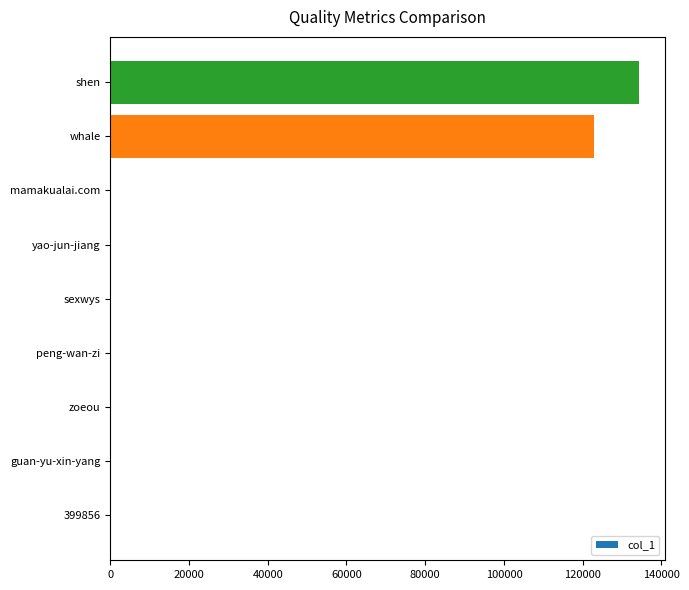

Between whale and 399856, which is larger?

whale